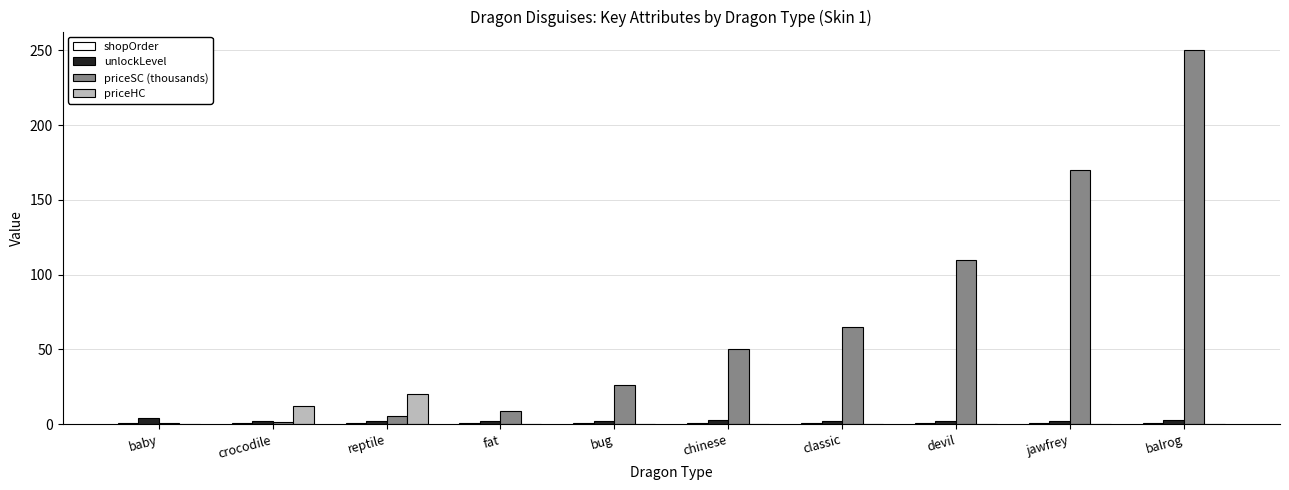

At which label does priceSC (thousands) reach its peak?

balrog